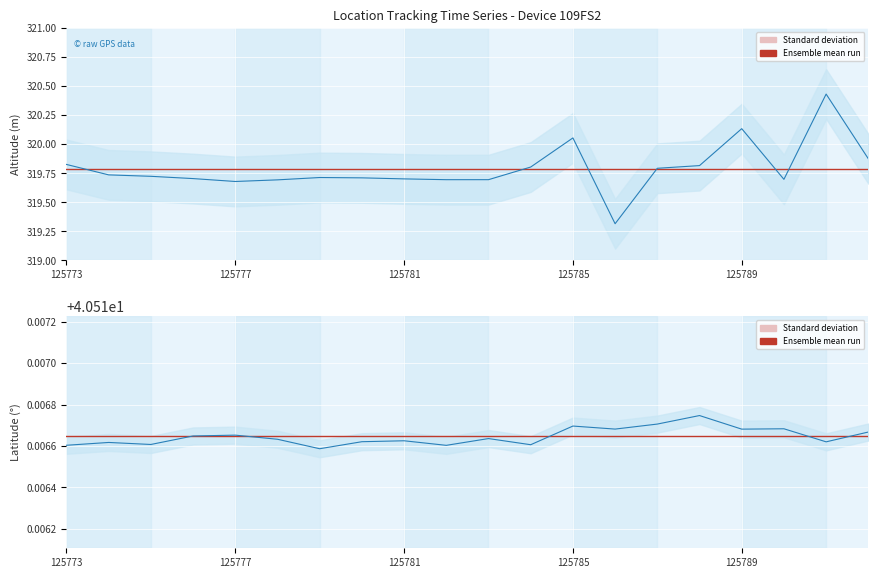

At which label is double_altitude closest to 319?

125786